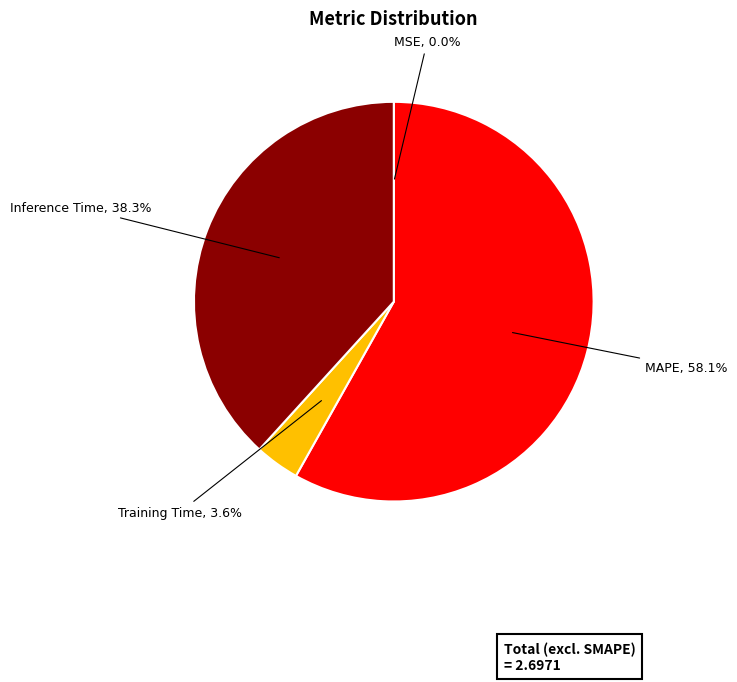

Which has a higher value, Inference Time or MAPE?

MAPE